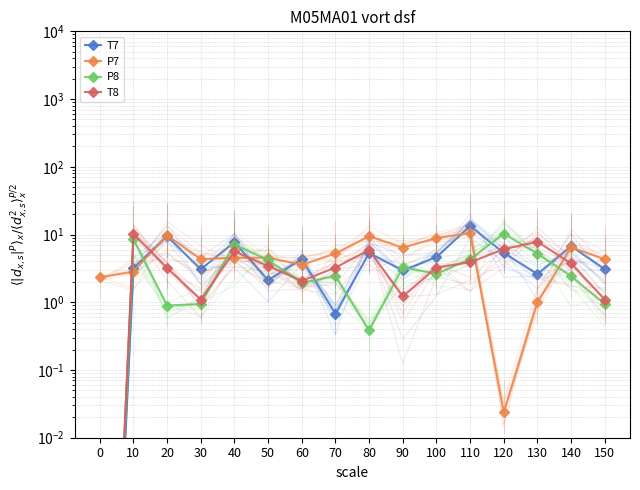

How many times do T7 and P7 cross each other?

8